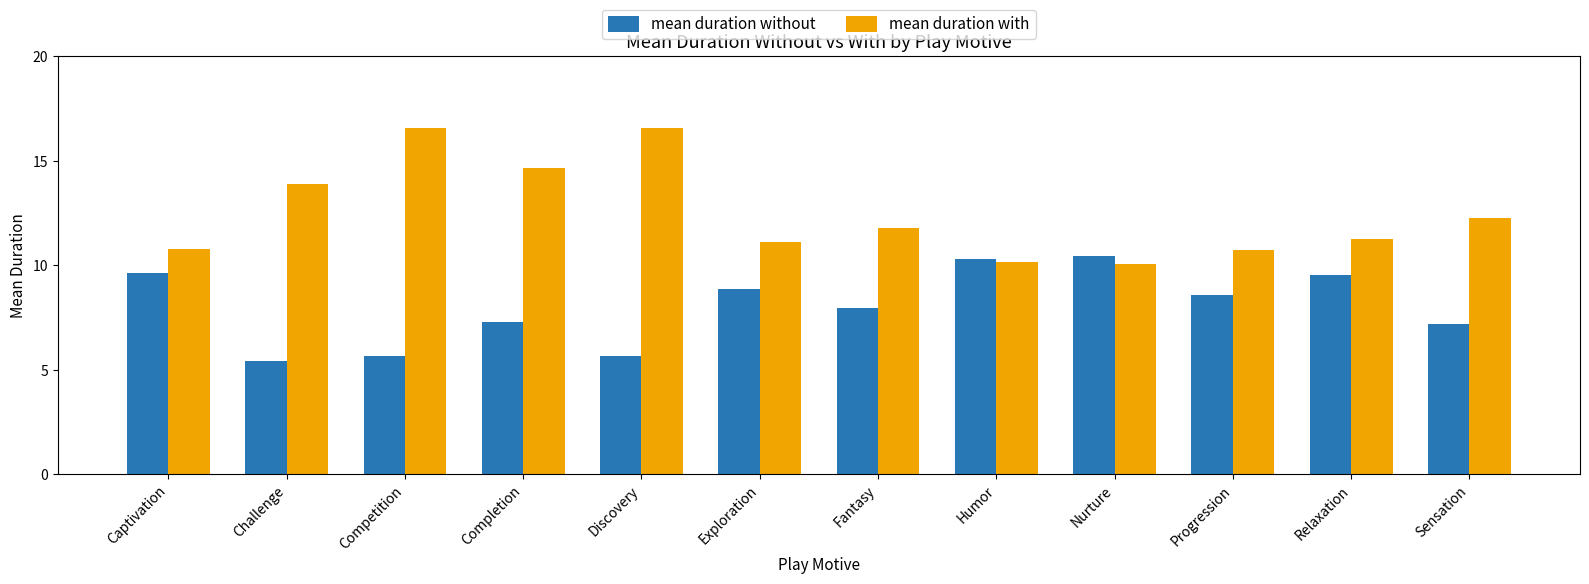

At which label does mean duration without first exceed 8?

Captivation